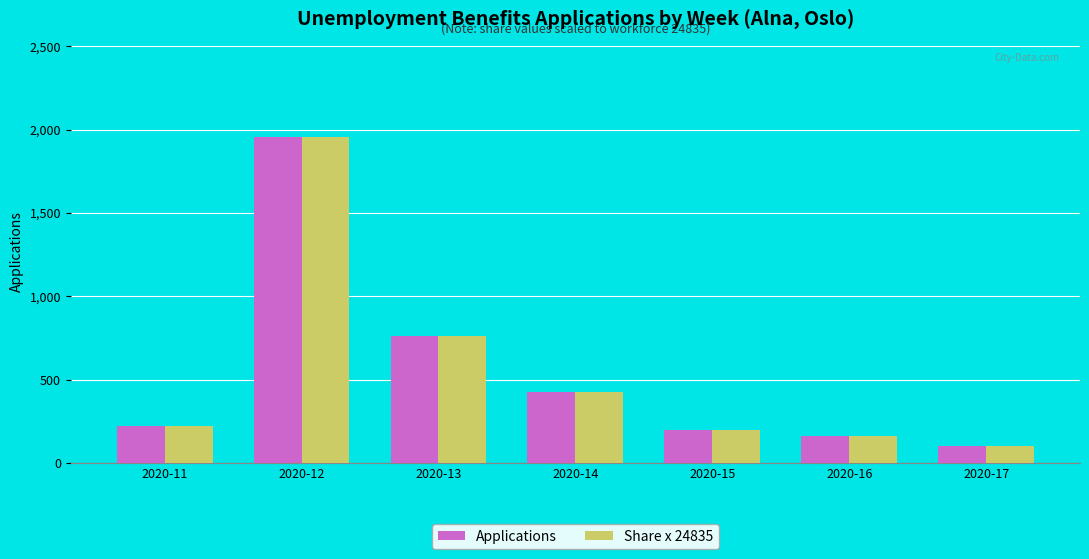

At which label is Share x 24835 closest to 1026?

2020-13